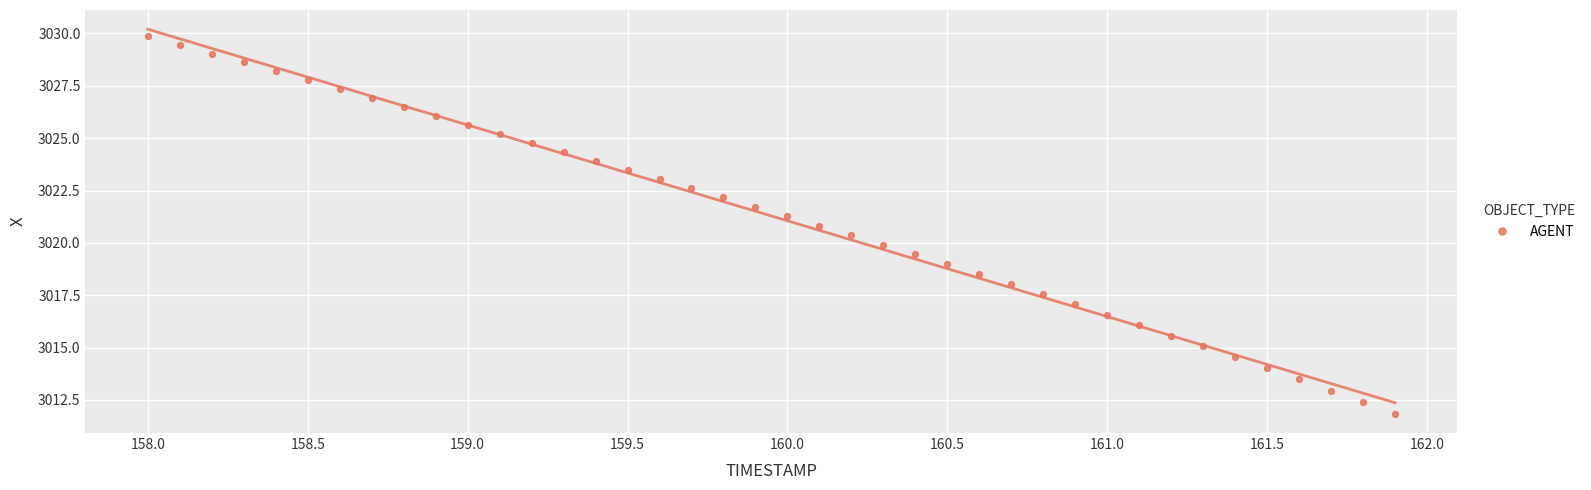

What is the range of Y values (max minus min)?

18.0